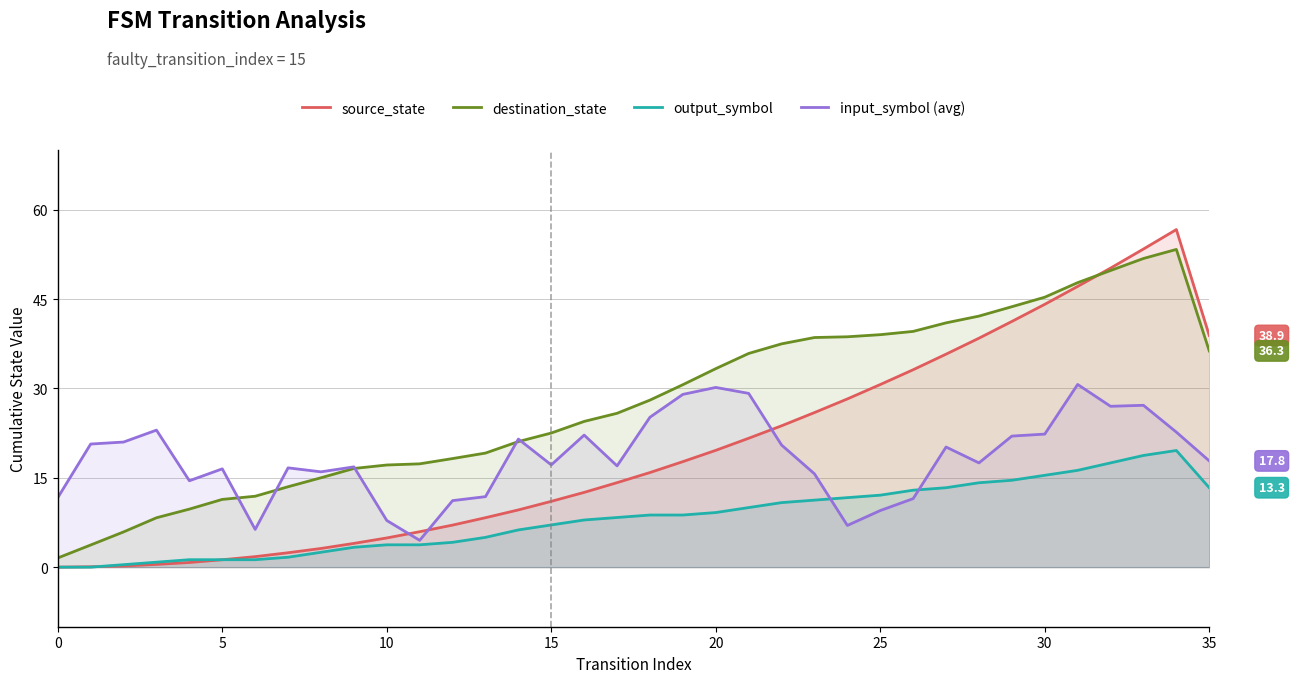

True or false: source_state has a value of 1.8 at 10.

False